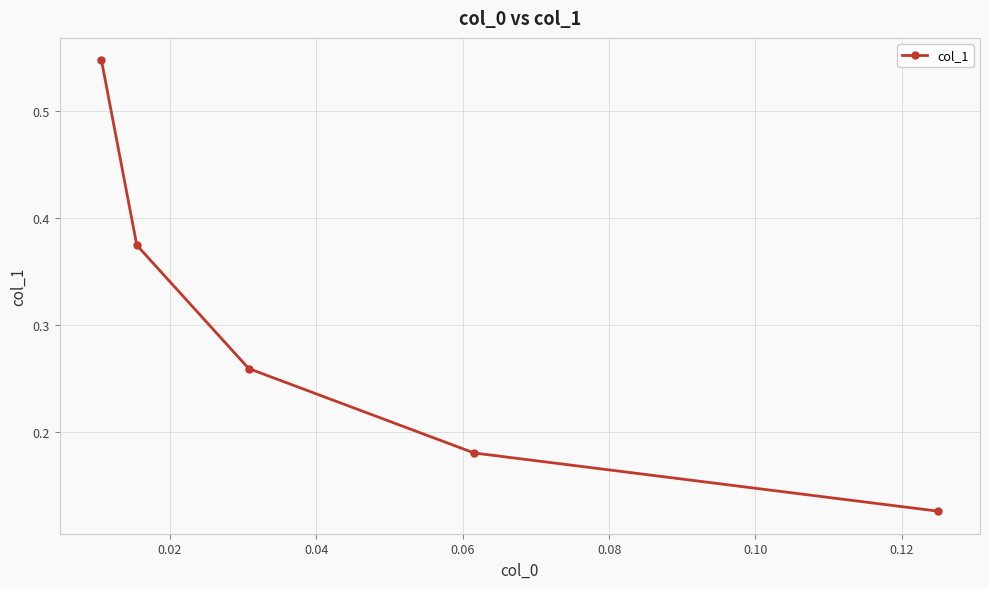

Does the chart have visible grid lines?

Yes